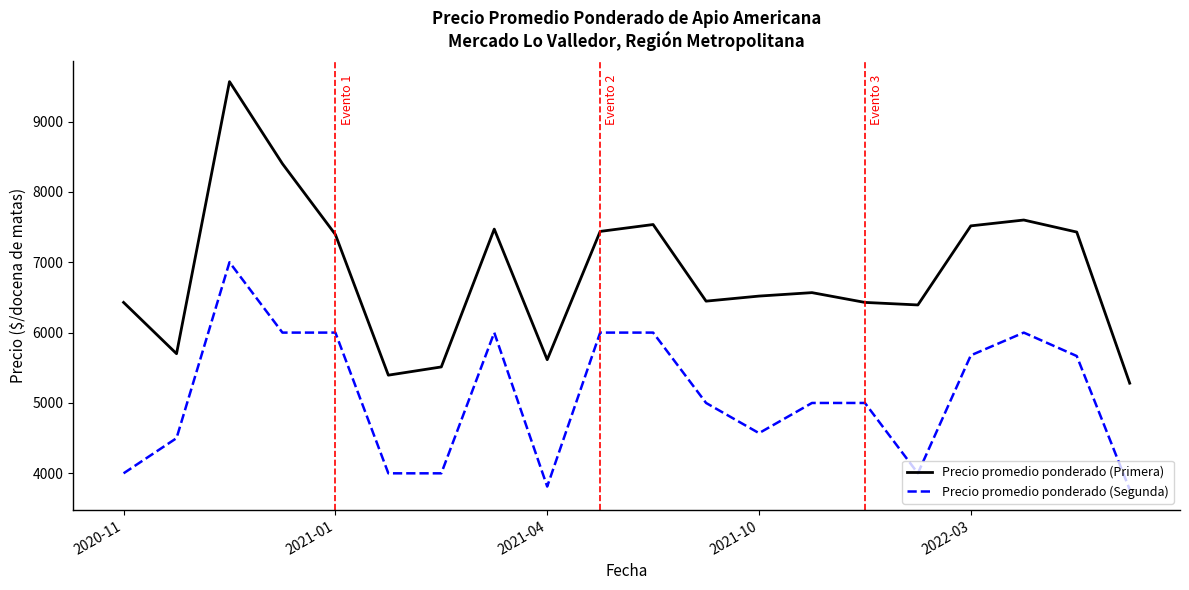

How many interior local peaks does the Precio promedio ponderado (Primera) series have?

5